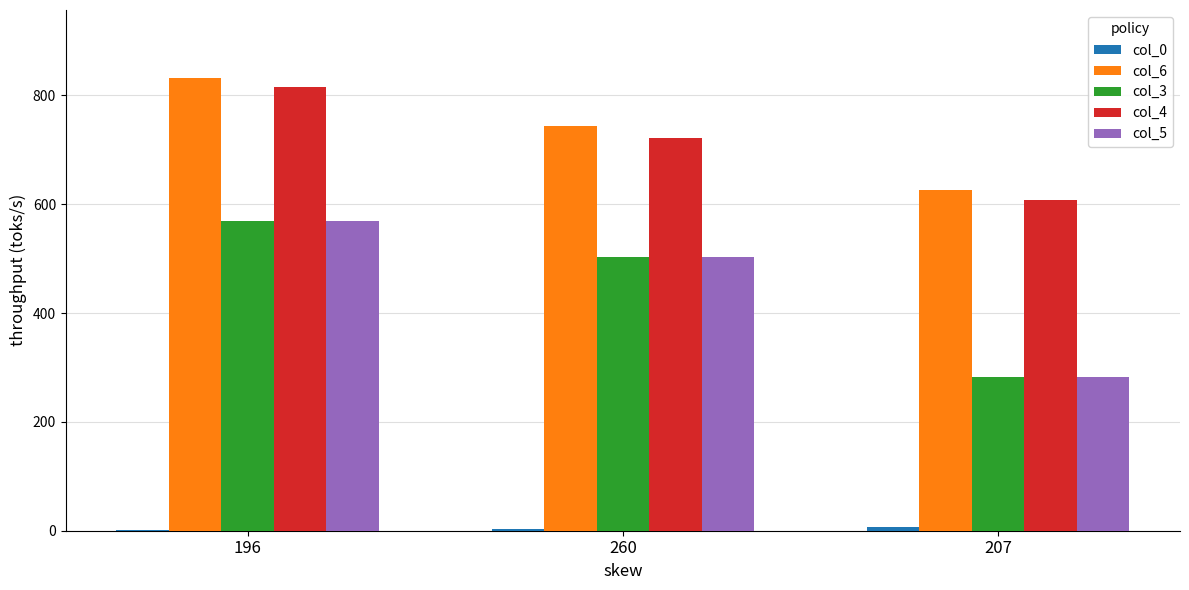

Read the col_5 value at 196.

569